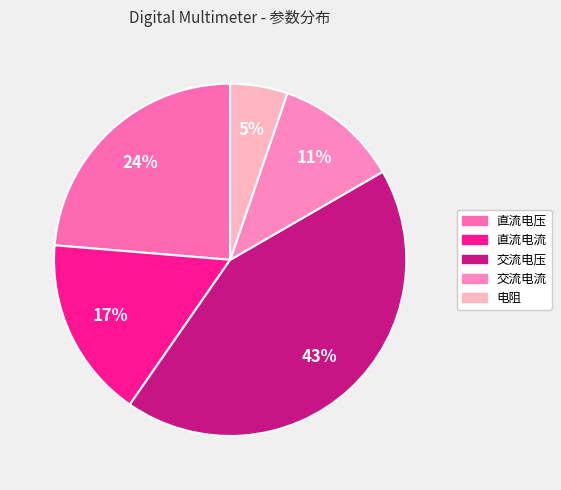

Count the number of slices in the pie.

5